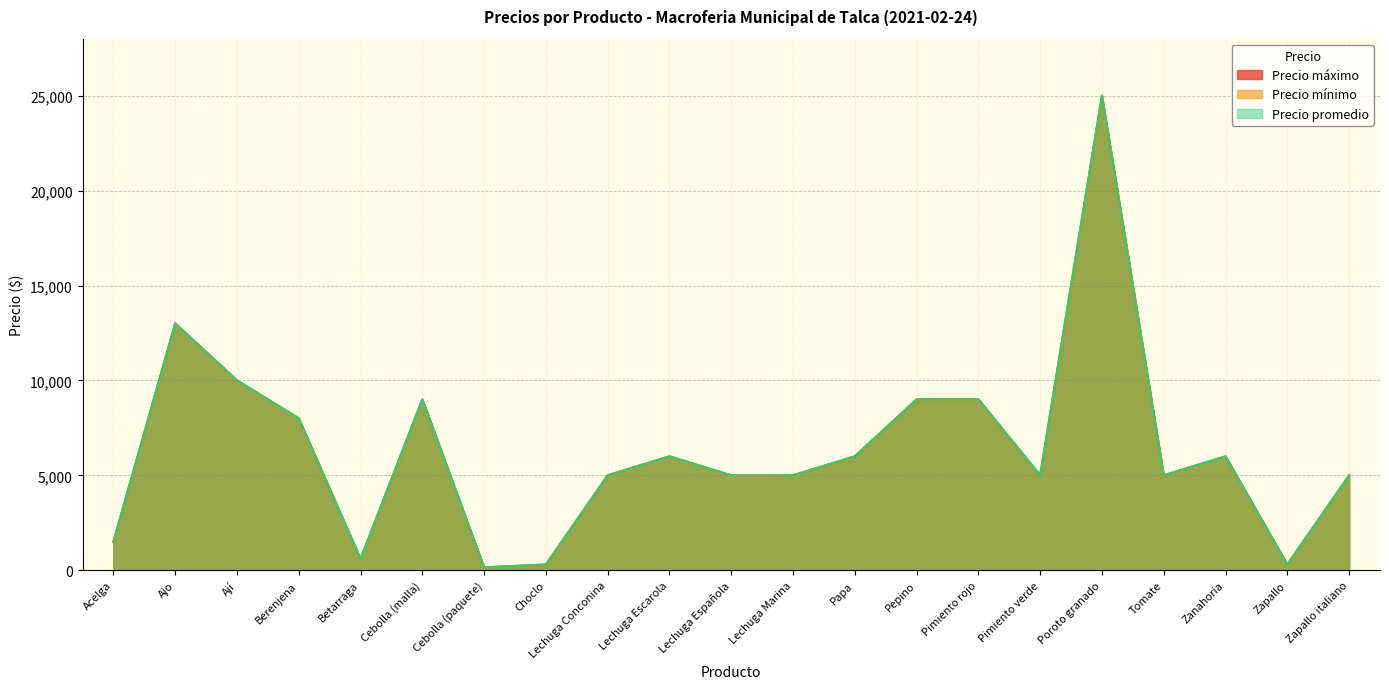

Reading right to left, extract all data points from this chart.

Precio máximo: Zapallo italiano=5000	Zapallo=300	Zanahoria=6000	Tomate=5000	Poroto granado=25000	Pimiento verde=5000	Pimiento rojo=9000	Pepino=9000	Papa=6000	Lechuga Marina=5000	Lechuga Española=5000	Lechuga Escarola=6000	Lechuga Conconina=5000	Choclo=300	Cebolla (paquete)=150	Cebolla (malla)=9000	Betarraga=600	Berenjena=8000	Ají=10000	Ajo=13000	Acelga=1500
Precio mínimo: Zapallo italiano=5000	Zapallo=300	Zanahoria=6000	Tomate=5000	Poroto granado=25000	Pimiento verde=5000	Pimiento rojo=9000	Pepino=9000	Papa=6000	Lechuga Marina=5000	Lechuga Española=5000	Lechuga Escarola=6000	Lechuga Conconina=5000	Choclo=300	Cebolla (paquete)=150	Cebolla (malla)=9000	Betarraga=600	Berenjena=8000	Ají=10000	Ajo=13000	Acelga=1500
Precio promedio: Zapallo italiano=5000	Zapallo=300	Zanahoria=6000	Tomate=5000	Poroto granado=25000	Pimiento verde=5000	Pimiento rojo=9000	Pepino=9000	Papa=6000	Lechuga Marina=5000	Lechuga Española=5000	Lechuga Escarola=6000	Lechuga Conconina=5000	Choclo=300	Cebolla (paquete)=150	Cebolla (malla)=9000	Betarraga=600	Berenjena=8000	Ají=10000	Ajo=13000	Acelga=1500